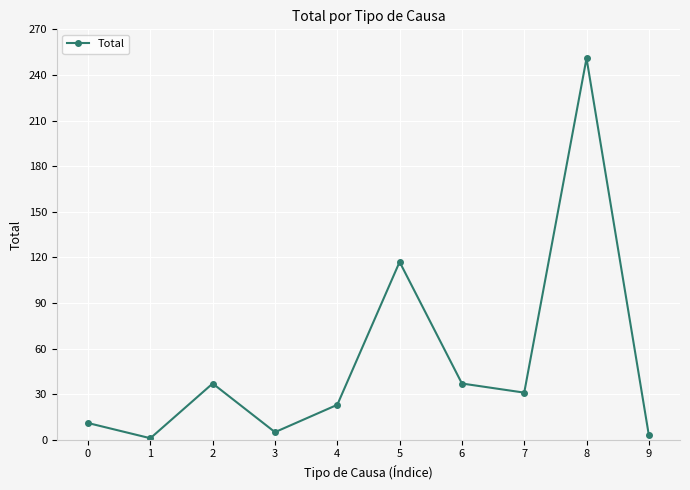

True or false: the data shows 3 at 9.

True